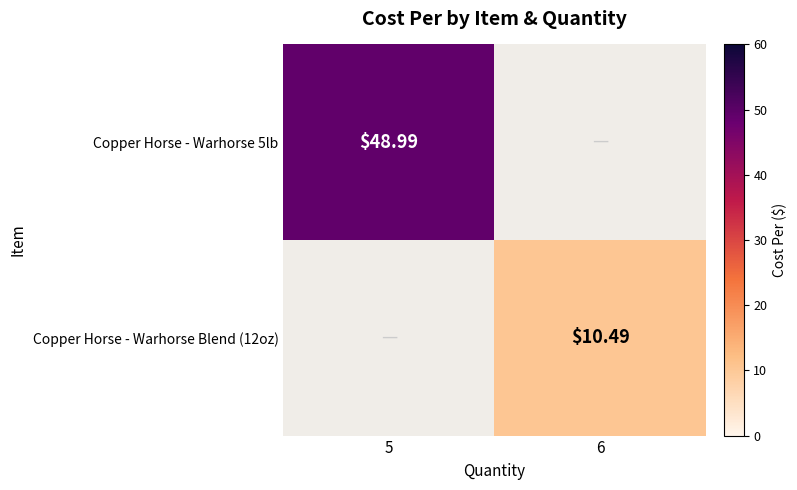

The Copper Horse - Warhorse Blend (12oz) series shows 0.0 at 5. True or false?

True